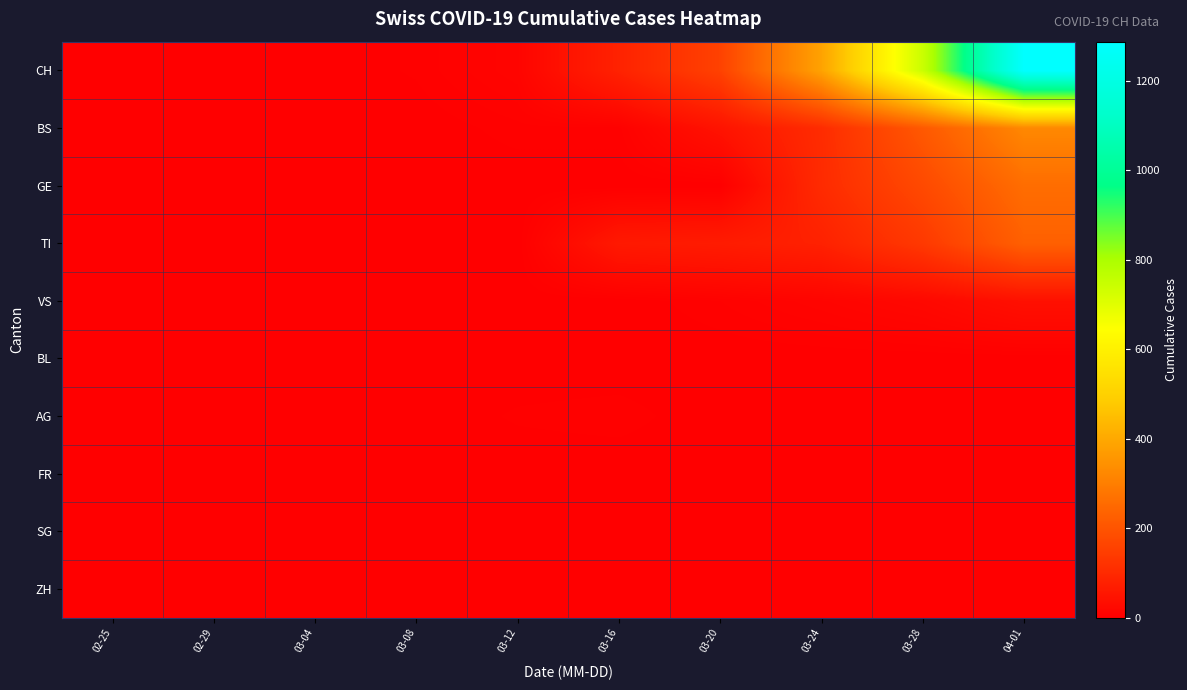

Which has a higher value, 03-20 or 03-12?

03-20